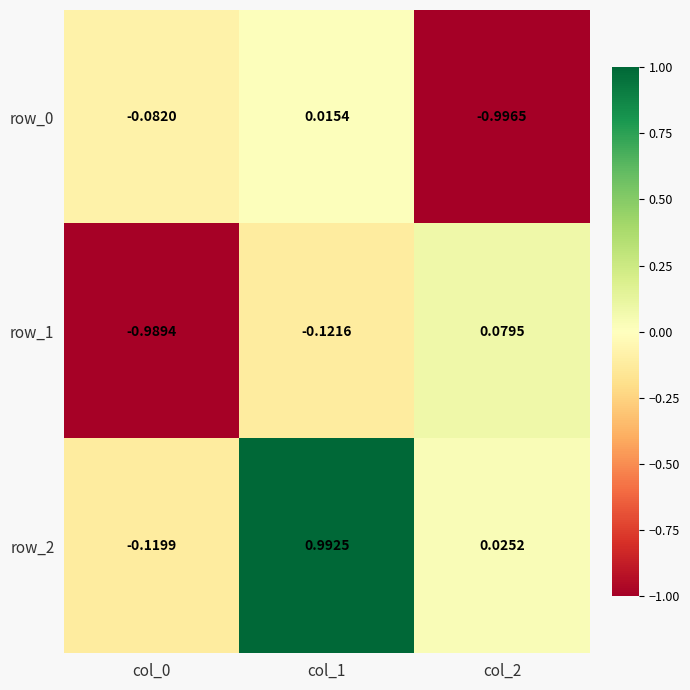

At which label is row_1 closest to 0?

col_2